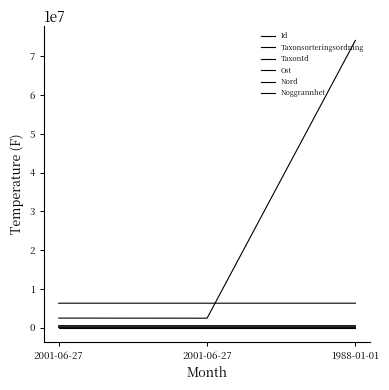

Is it true that Ost equals 527471.7 at 1988-01-01?

True